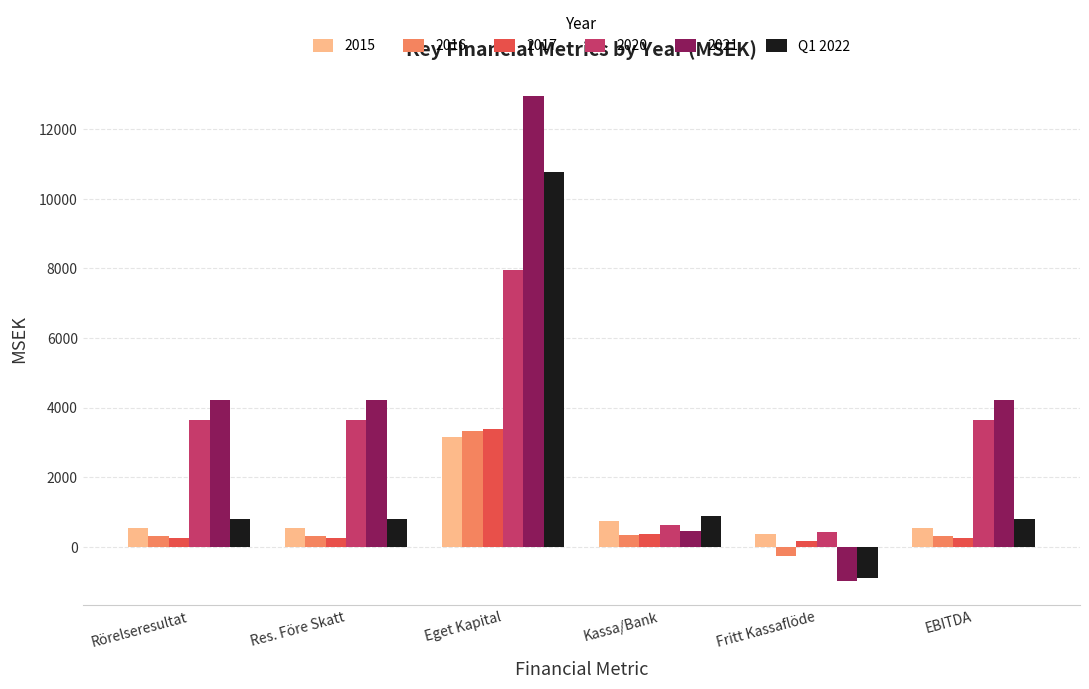

Which series has the largest range (max minus min)?

2021